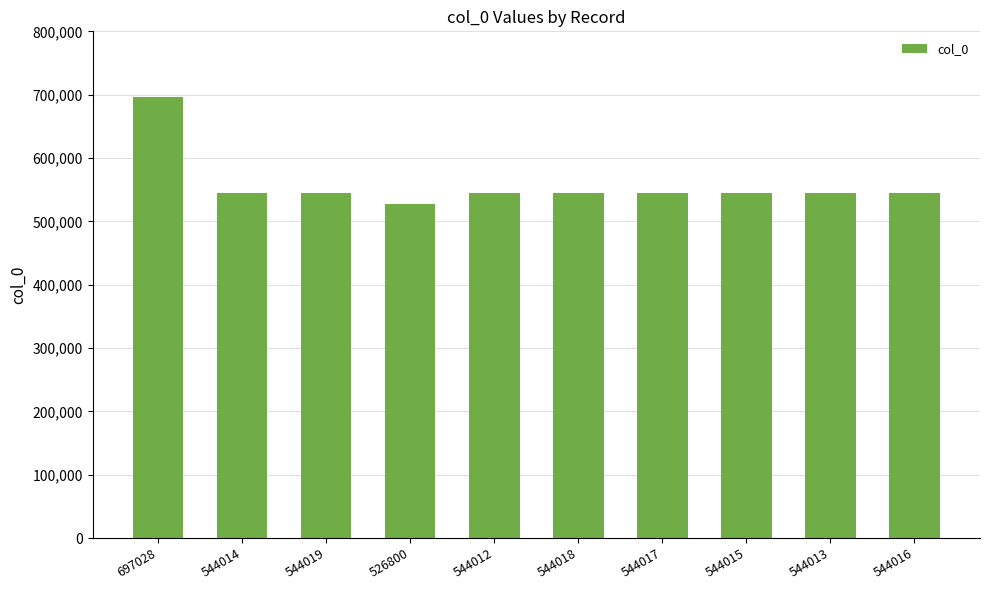

Is it true that the value at 544015 is 544015?

True